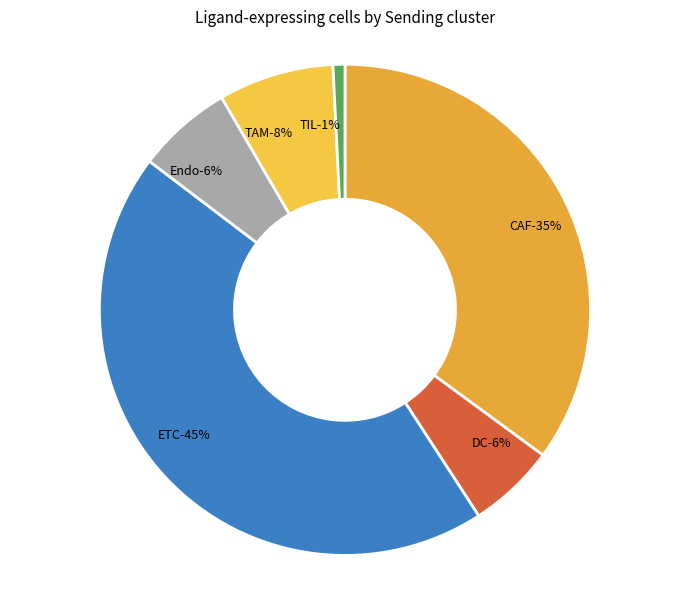

Rank the categories by value from highest to lowest.

ETC, CAF, TAM, Endo, DC, TIL